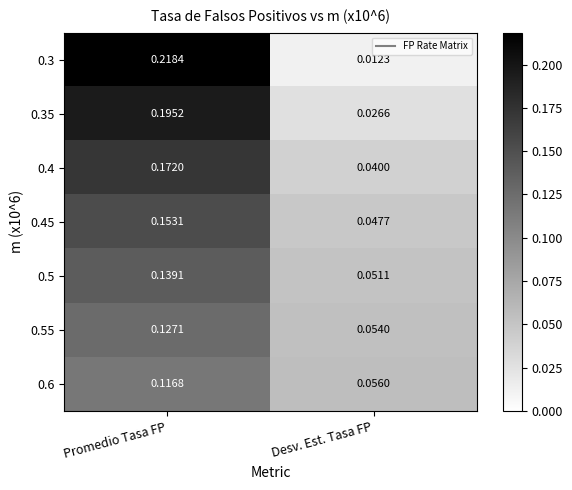

At which category does the chart reach its peak across all series?

Promedio Tasa FP